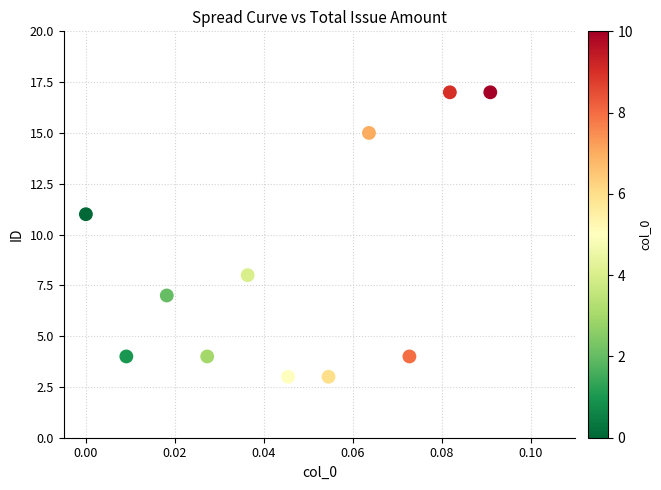

What Y value in the scatter plot is closest to 10?

11